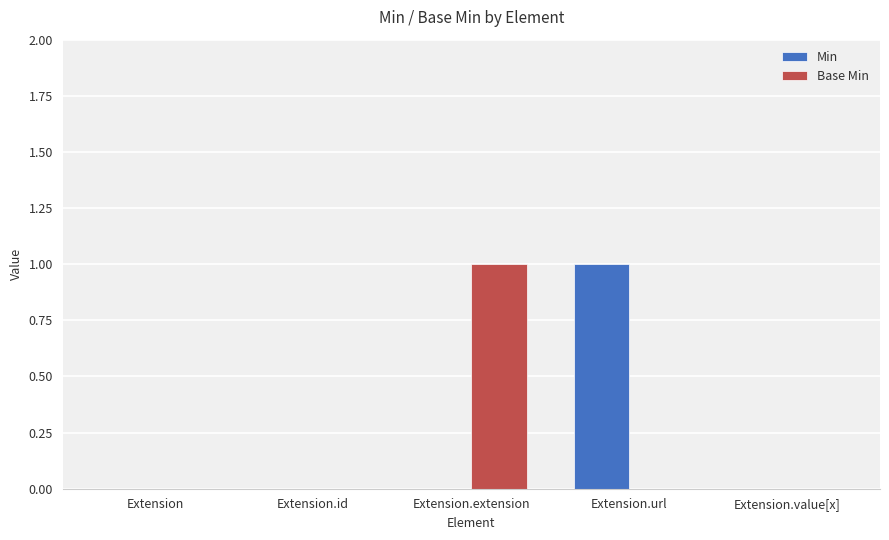

The value of Base Min at Extension.extension is 2. True or false?

False